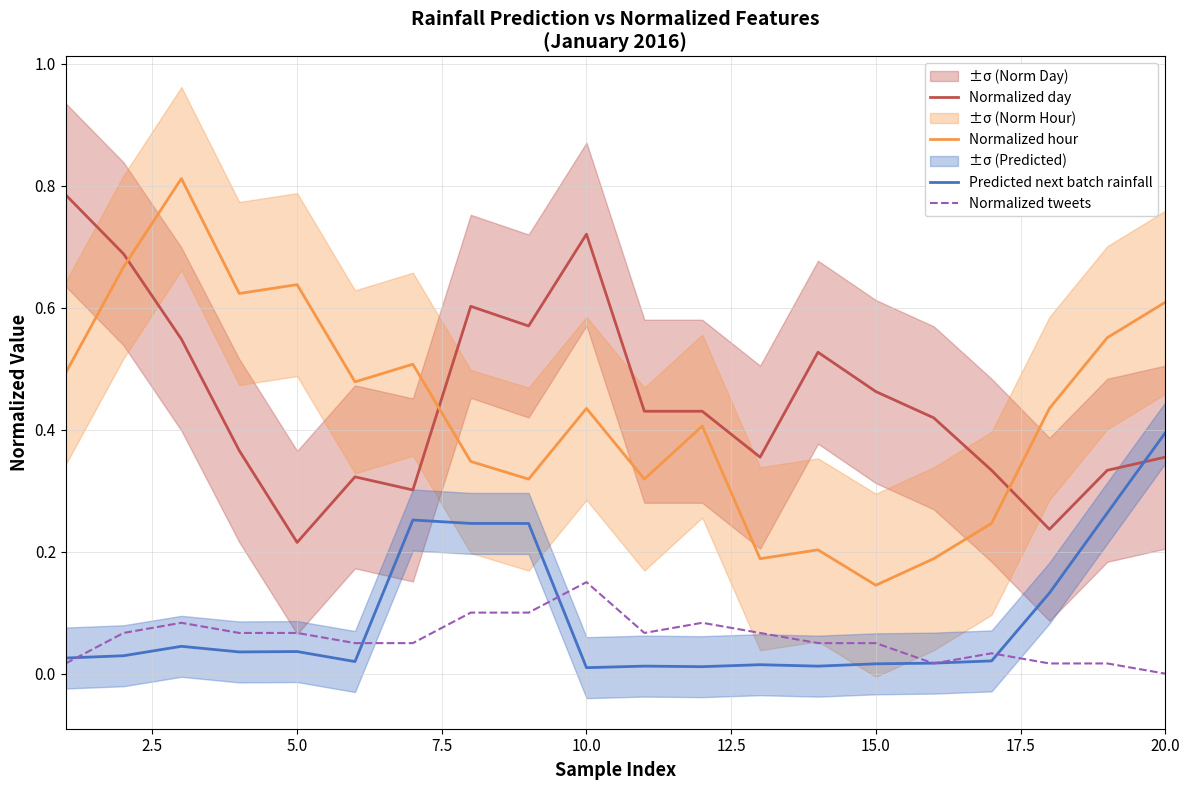

What is the value of the Normalized day point at the 19th from the left?

0.3